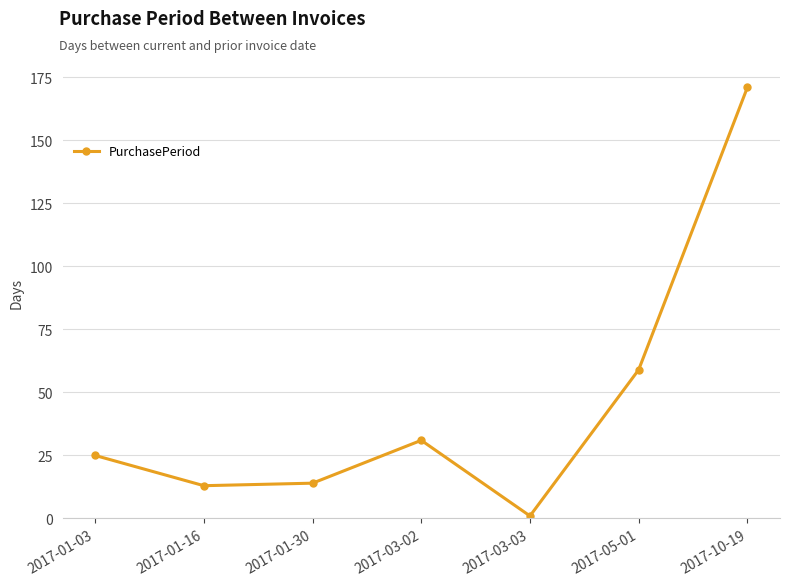

What is the maximum value shown in the chart?

171